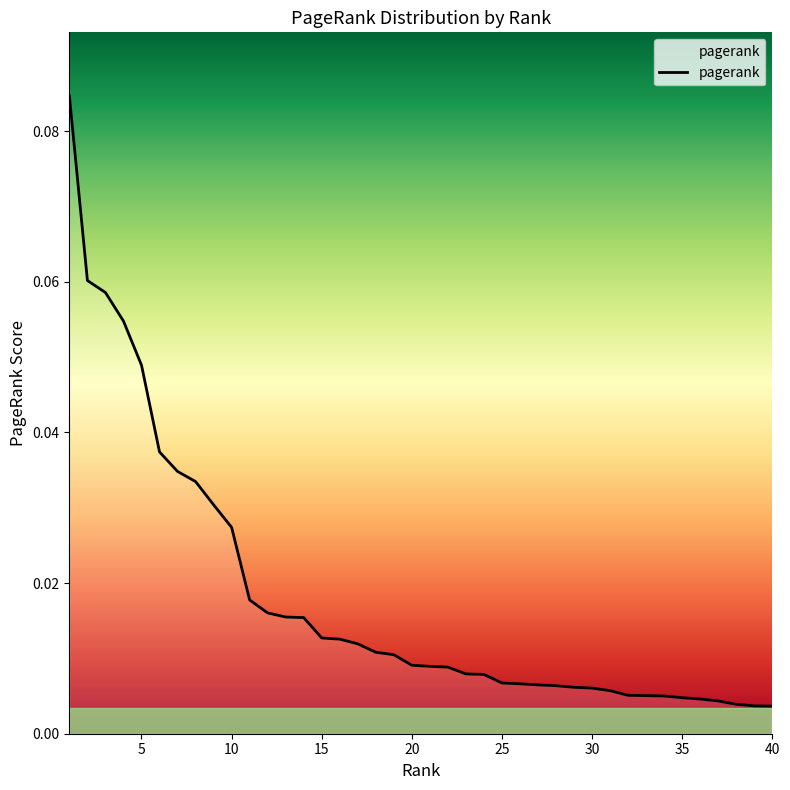

How many categories are shown in the chart?

40